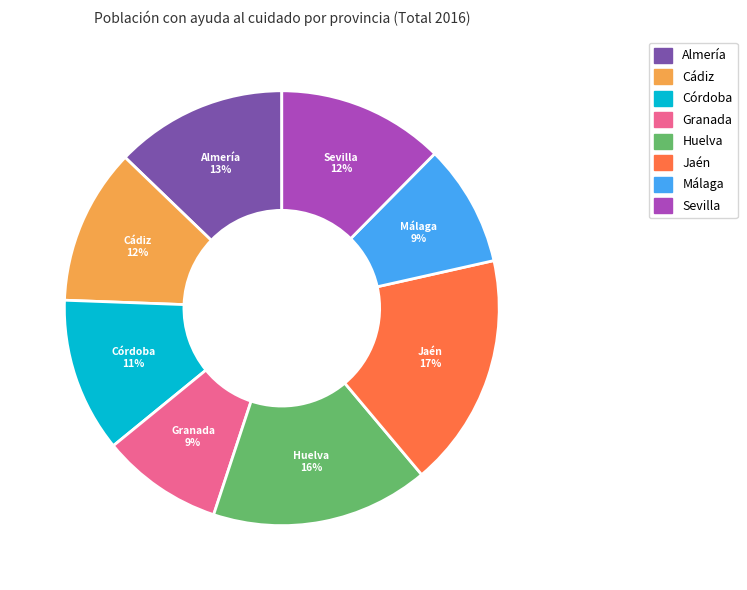

True or false: Almería accounts for 13% of the total.

True